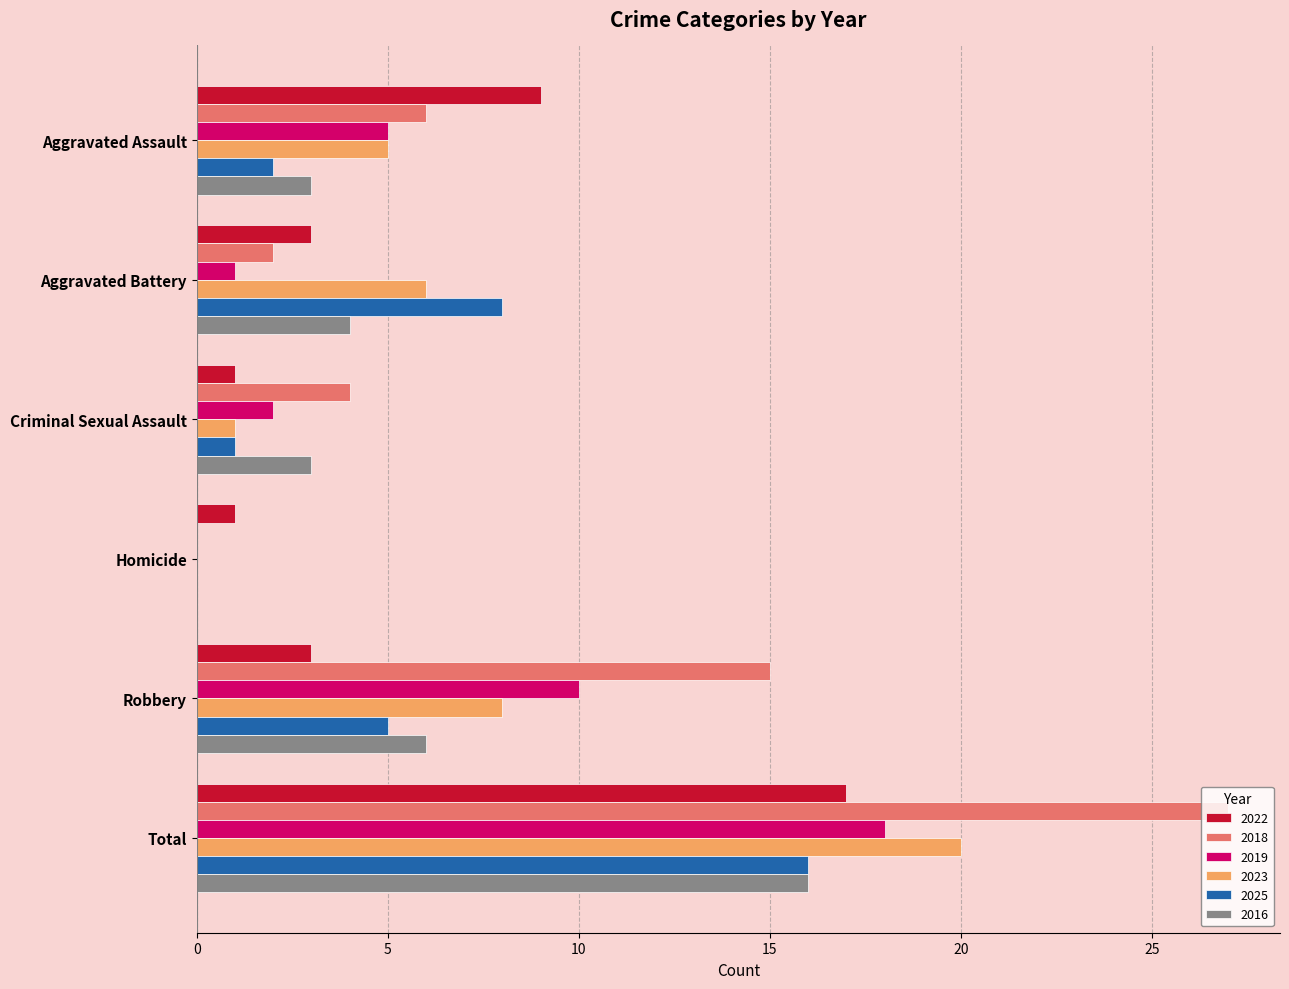

How many categories are shown in the chart?

6